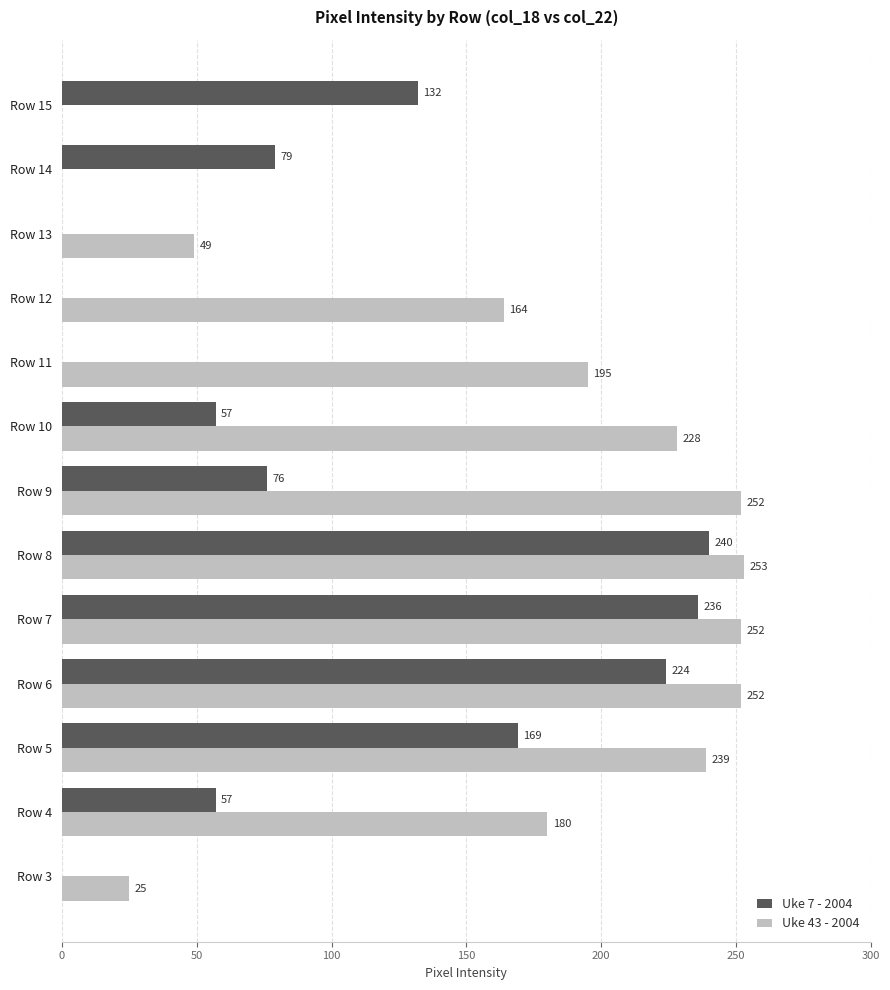

Where is Uke 7 - 2004 nearest to the value 120?

Row 15